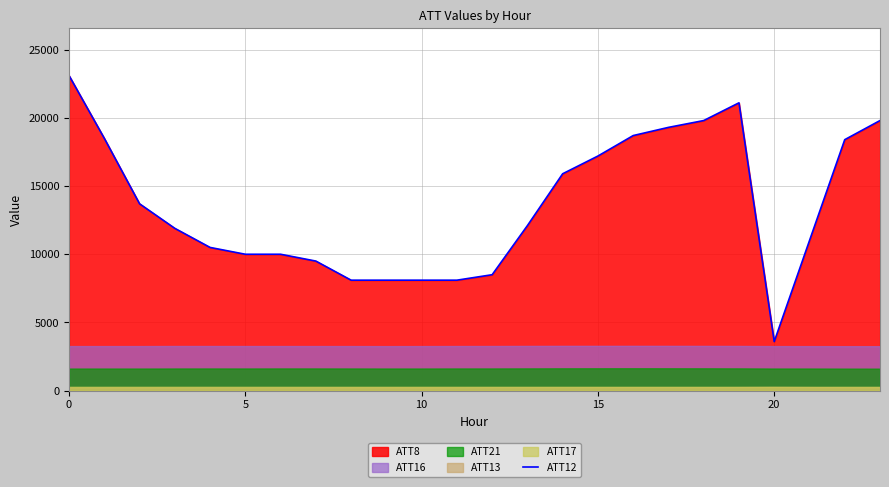

What is the label of the 12th point from the right?

12